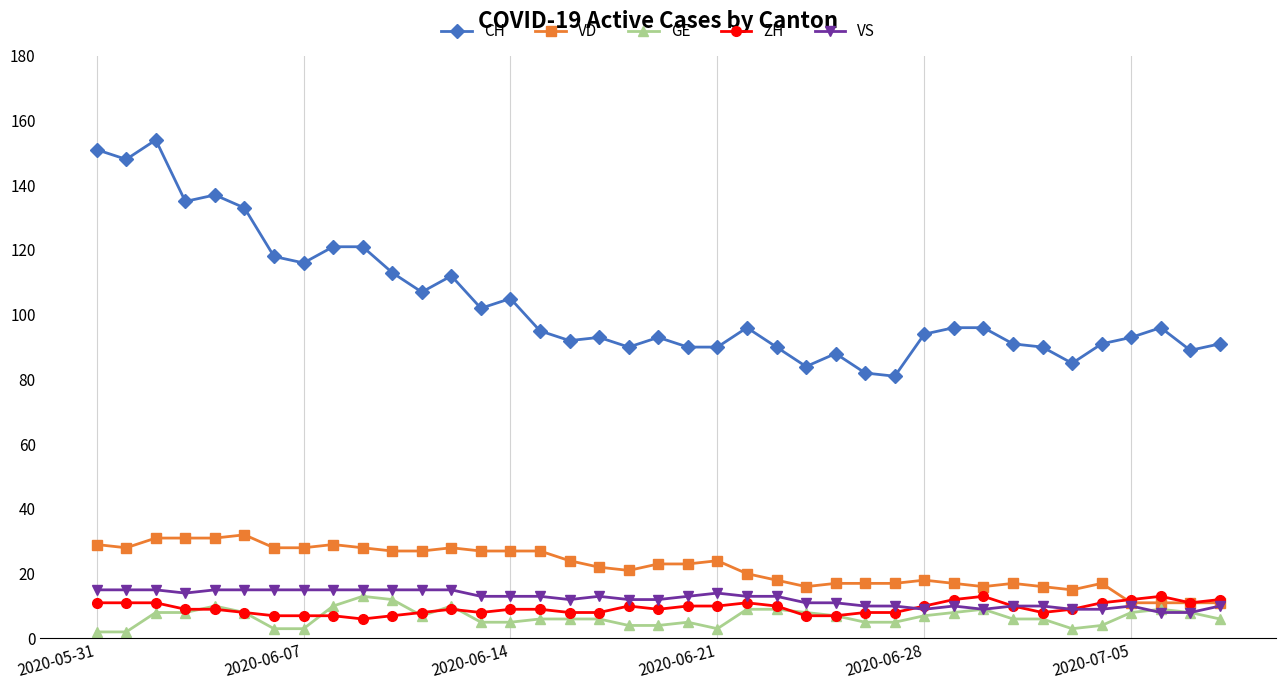

True or false: VS has more than 2 points higher than both neighbors.

True